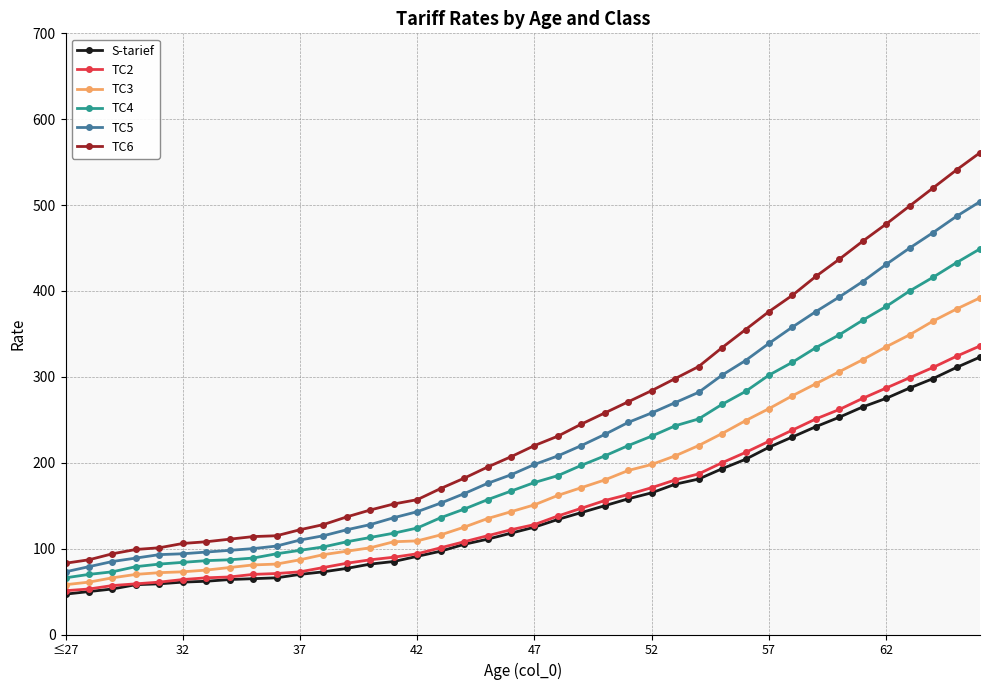

What is the value of the TC6 point at the 24th from the left?

258